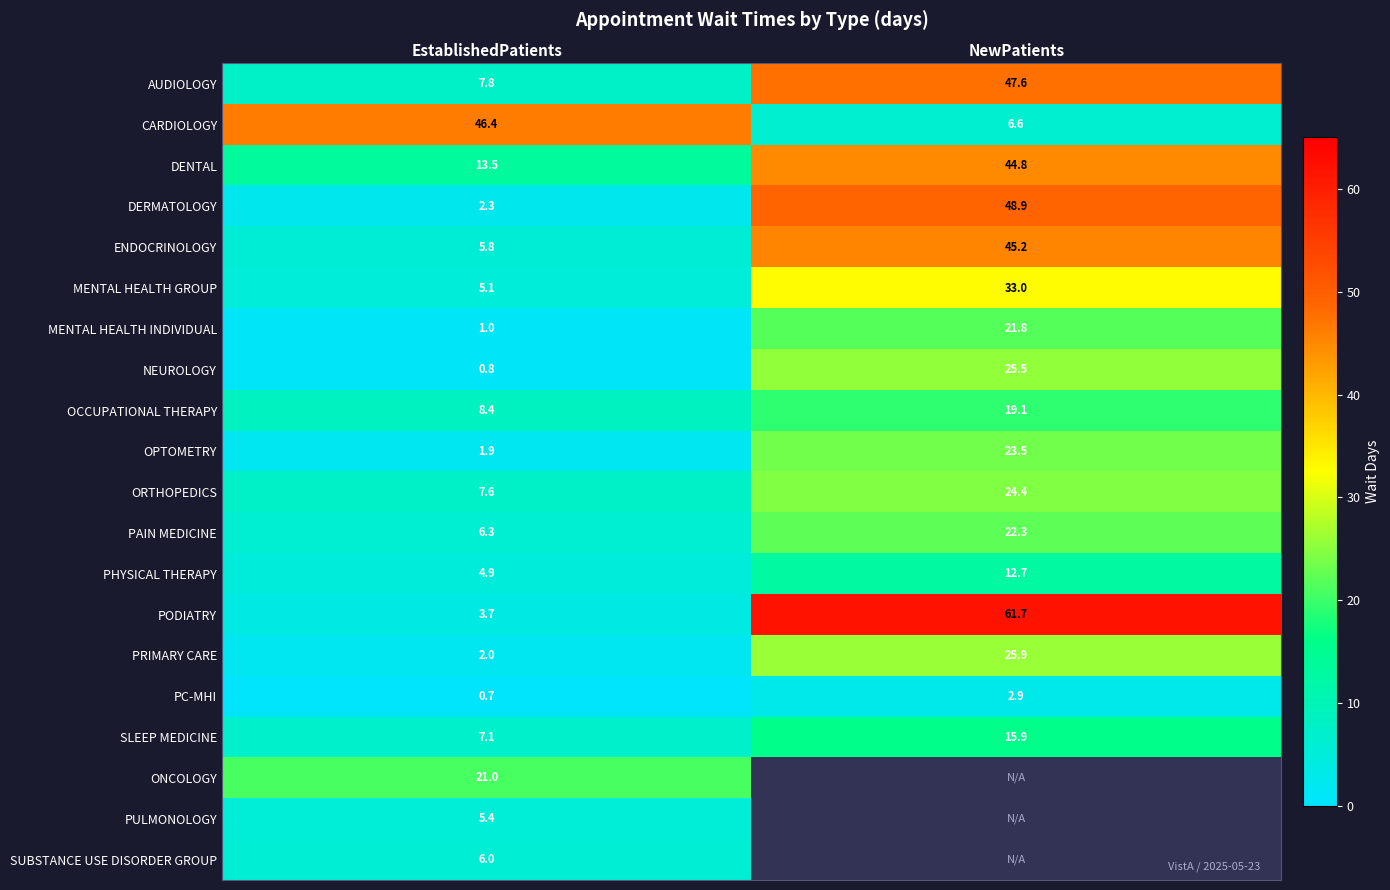

The OPTOMETRY series shows 0.7 at EstablishedPatients. True or false?

False